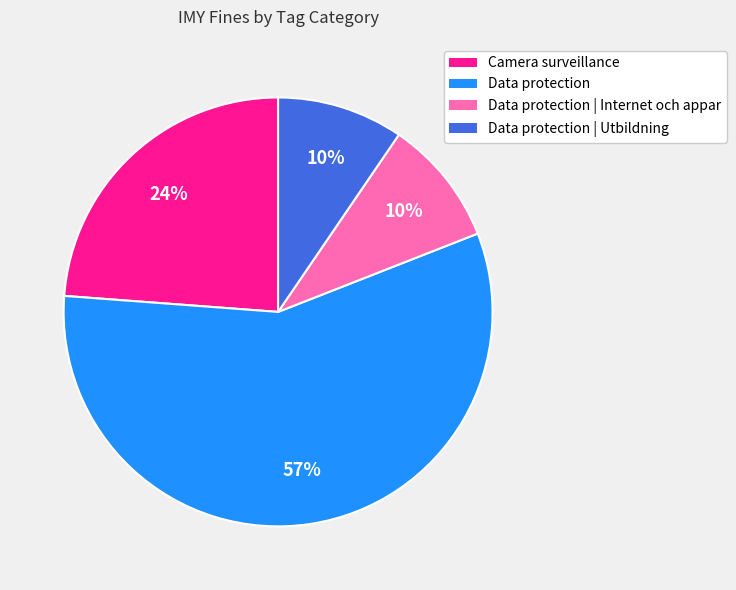

To the nearest percent, what percentage of the pie is Camera surveillance?

24%